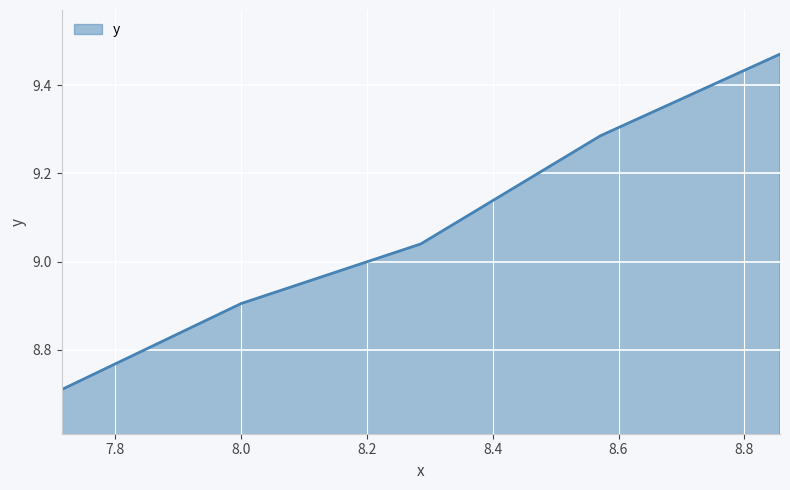

True or false: the data has more than 0 interior local peaks.

False